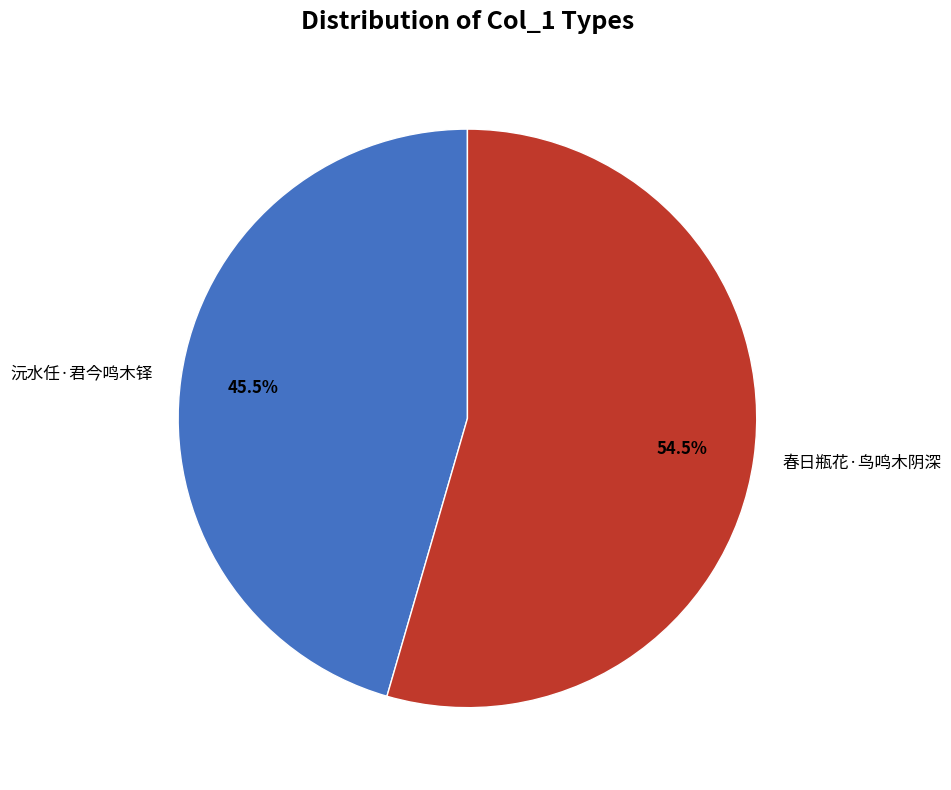

Rank the categories by value from lowest to highest.

沅水任·君今鸣木铎, 春日瓶花·鸟鸣木阴深